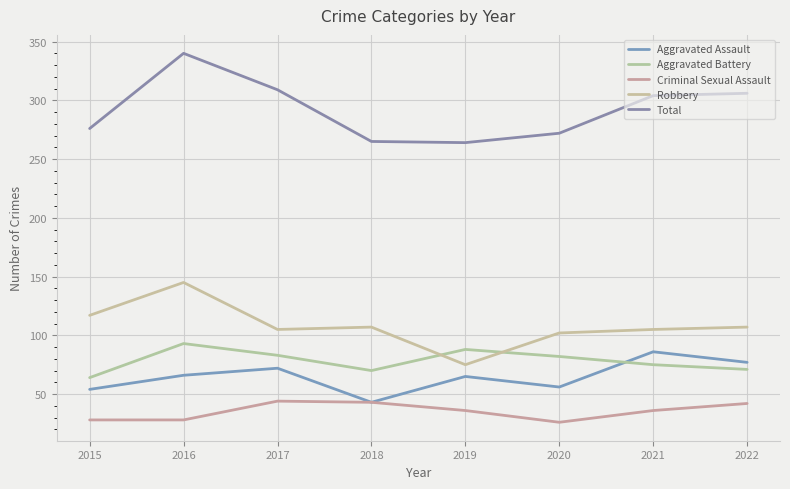

How many lines are shown in the chart?

5